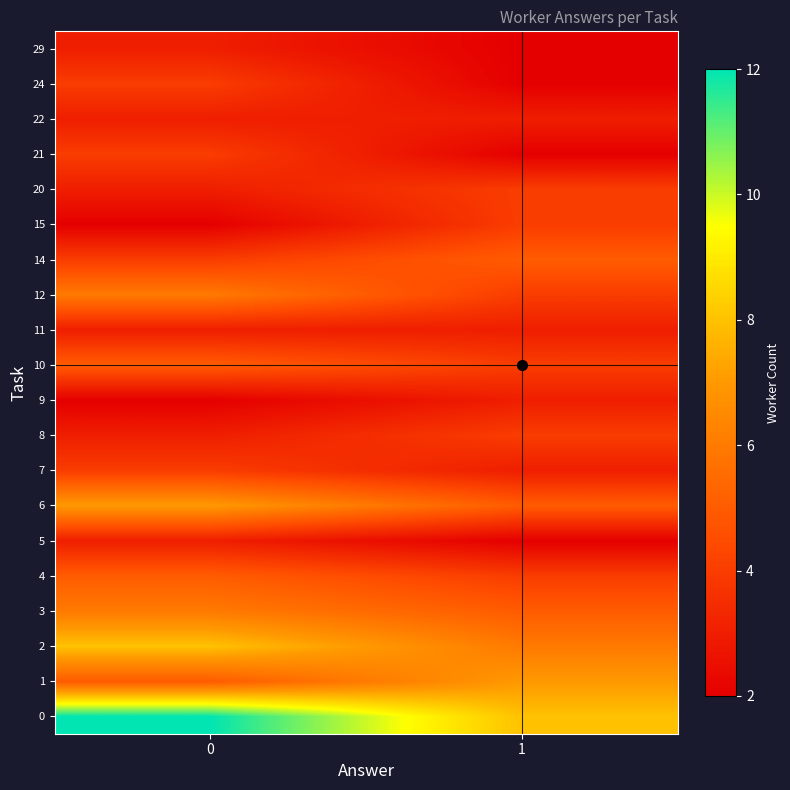

At how many categories does at least one series exceed 5?

2